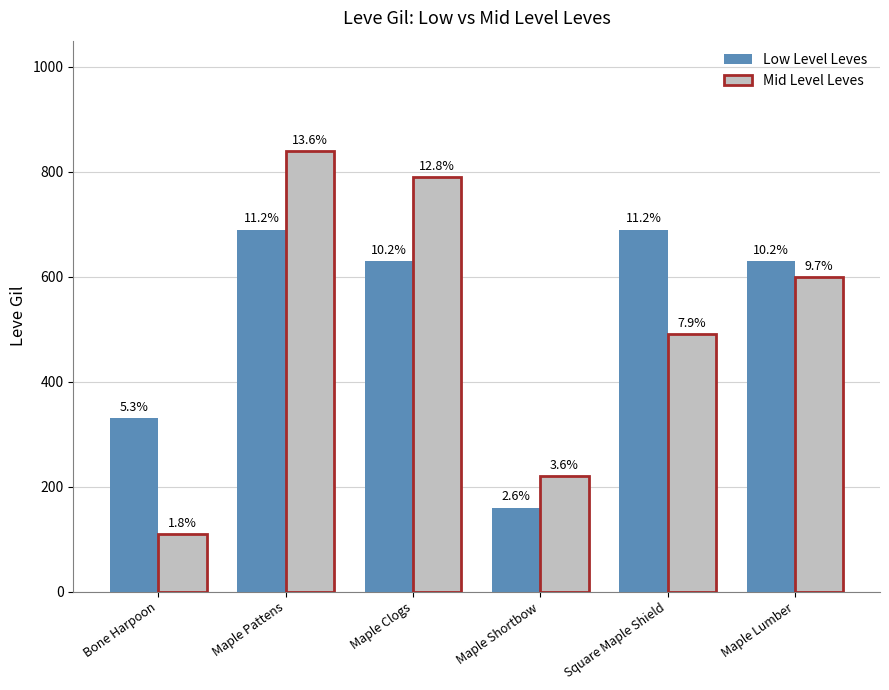

Between Maple Pattens and Maple Lumber, which is larger?

Maple Pattens